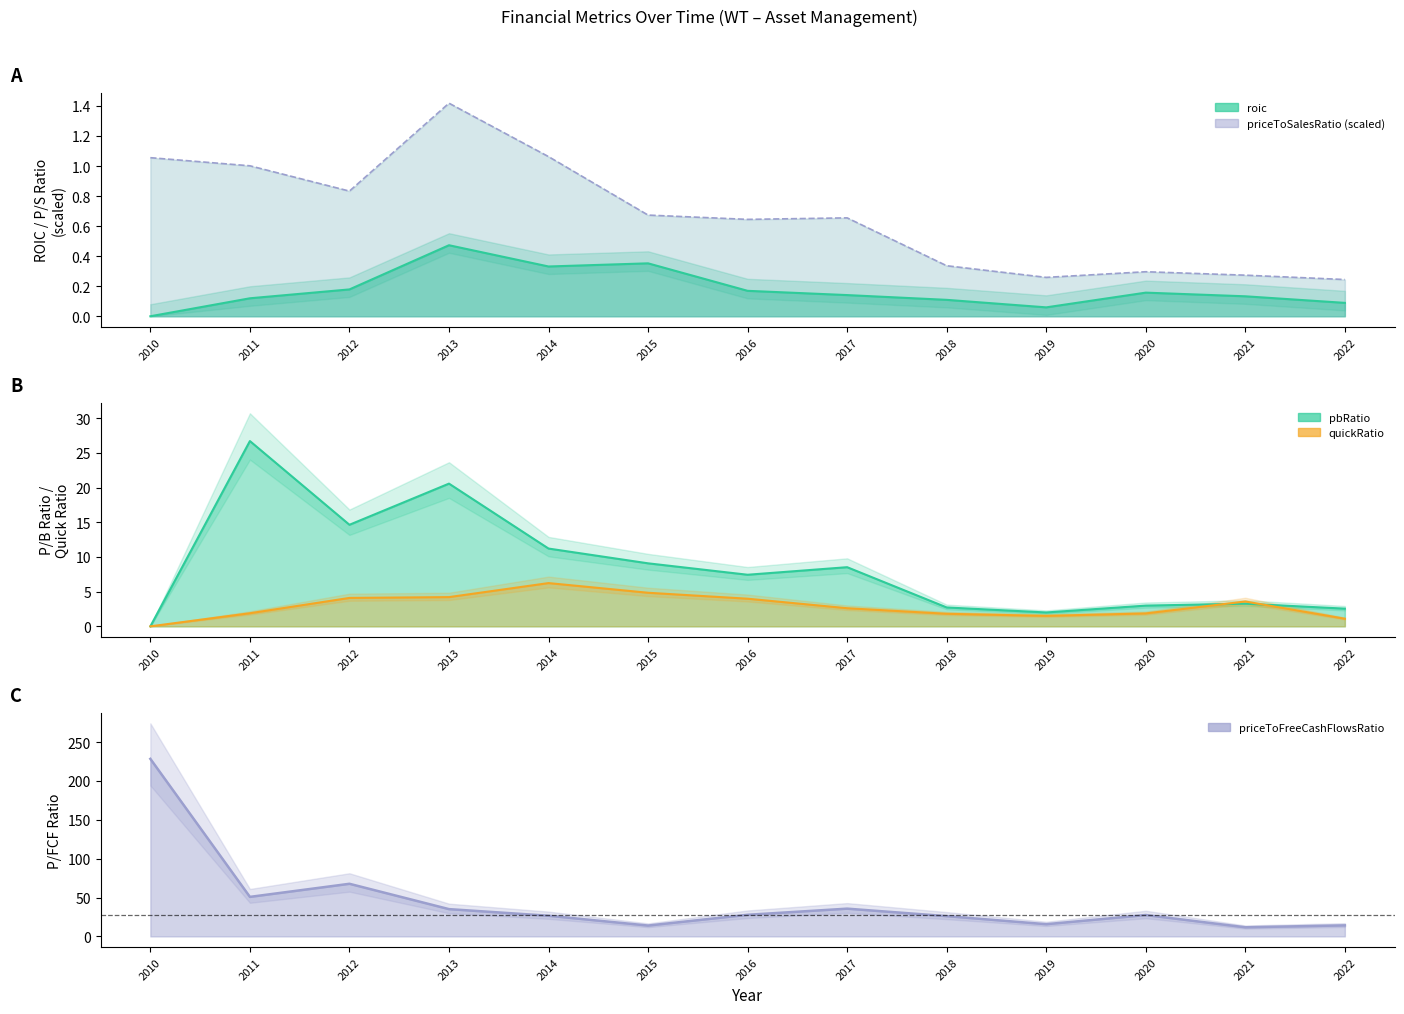

What is the total value across all series at 2021?

19.0